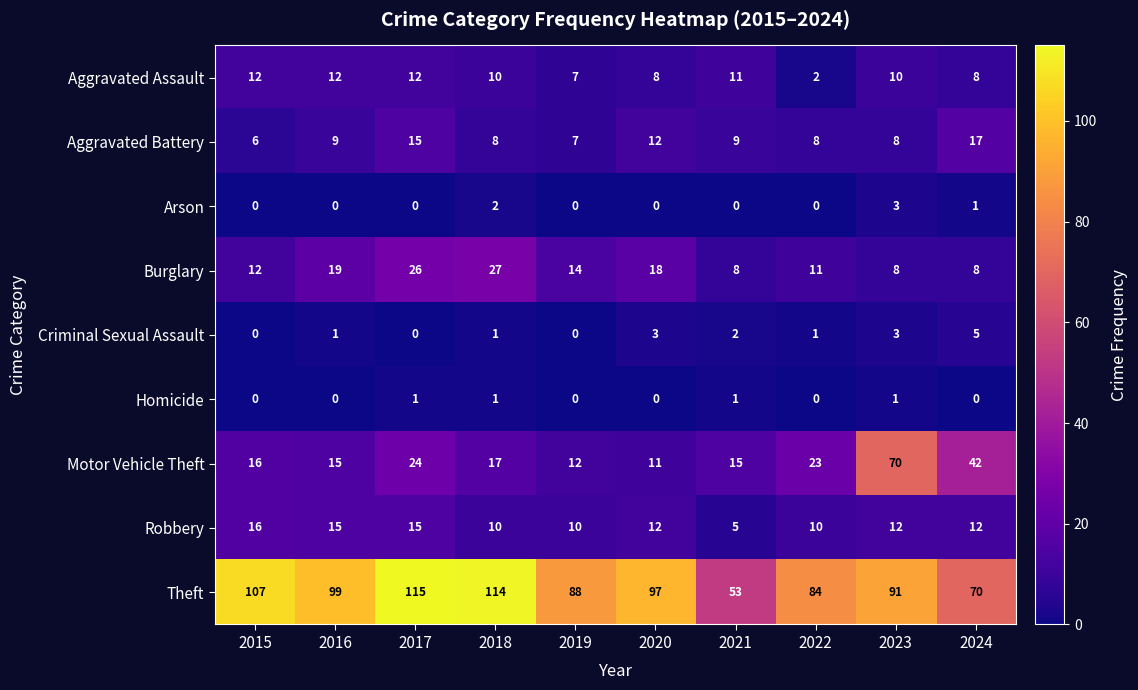

Between 2022 and 2023, which series saw the biggest shift?

Motor Vehicle Theft